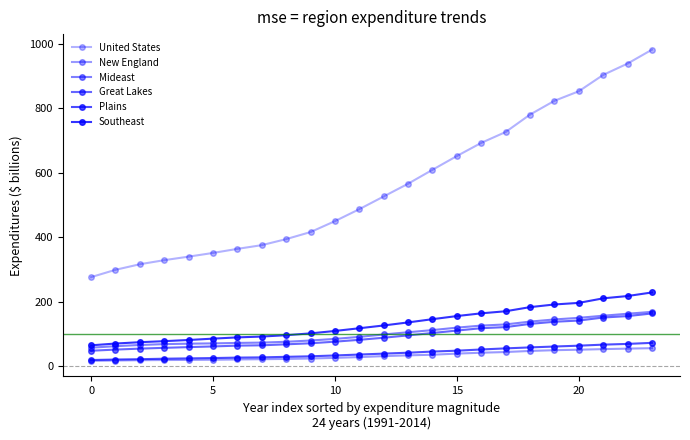

How many values in the Mideast series are below 98?

12